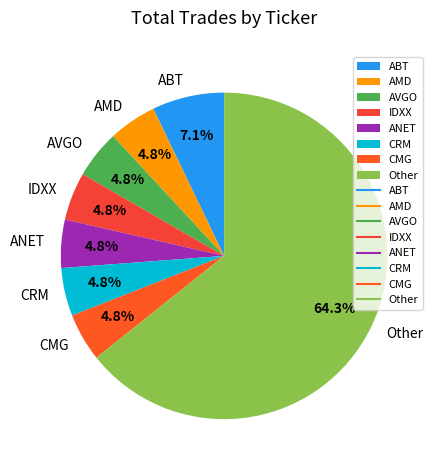

How much of the chart is everything except CRM?

95.2%